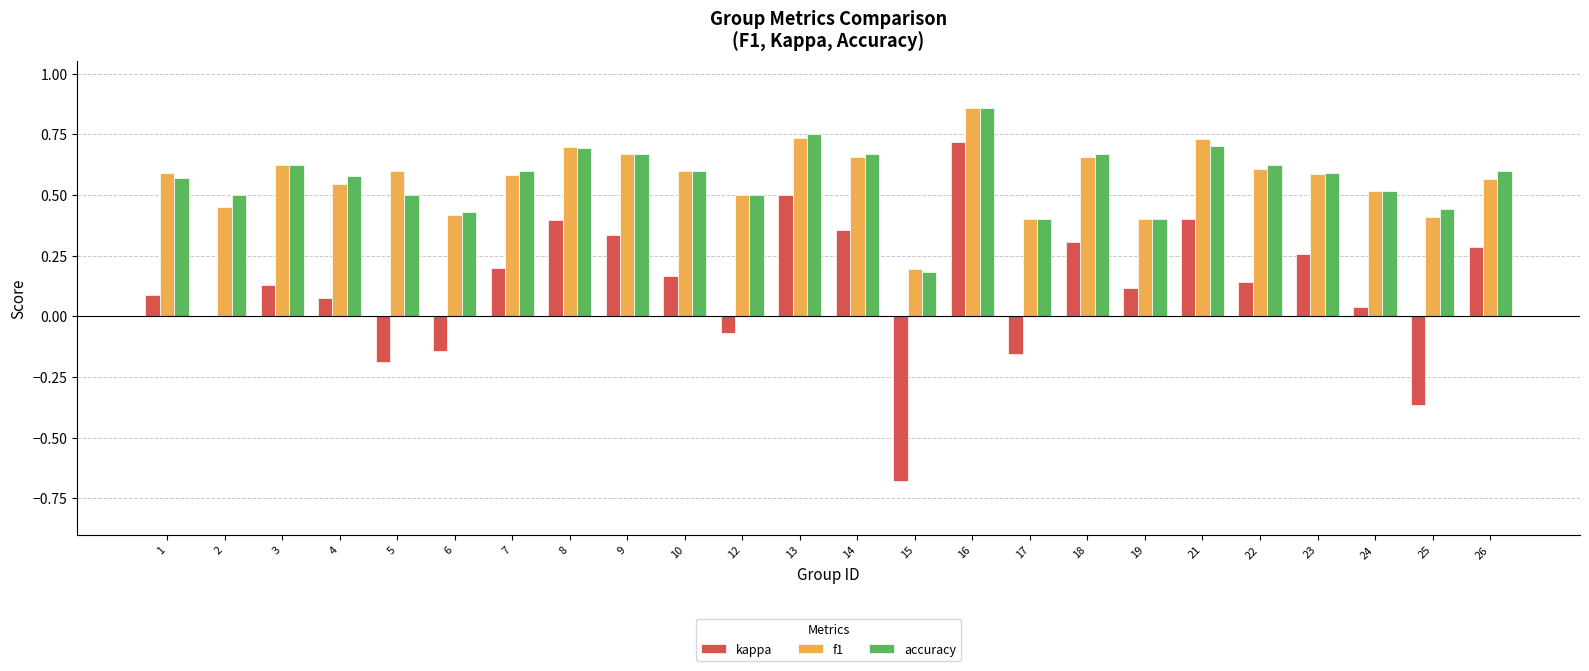

How many distinct data groups are displayed?

3